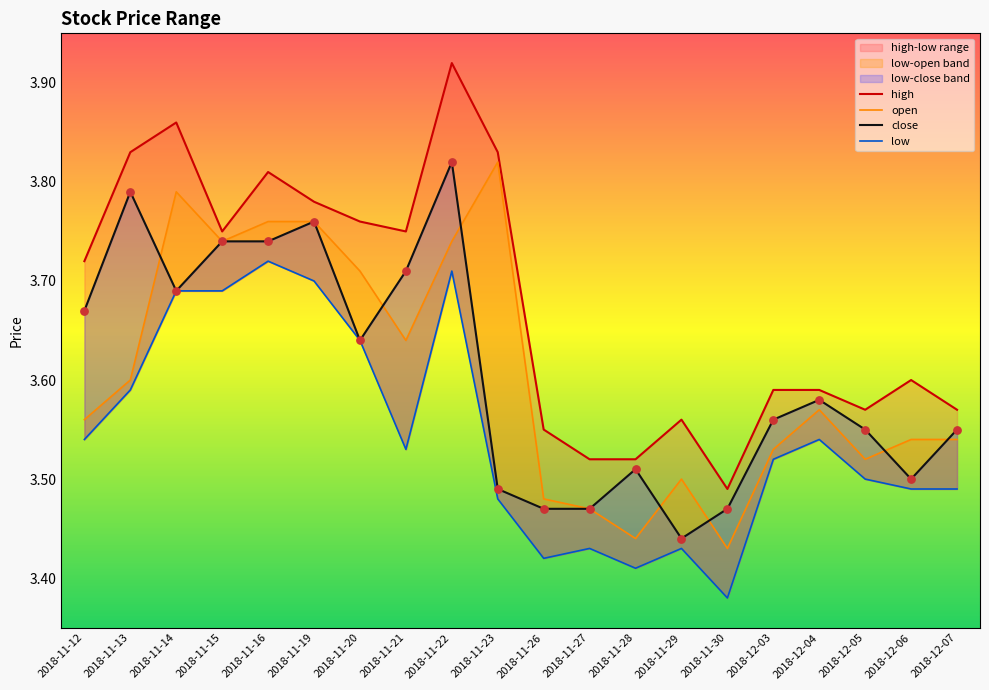

At how many categories does at least one series exceed 3?

20